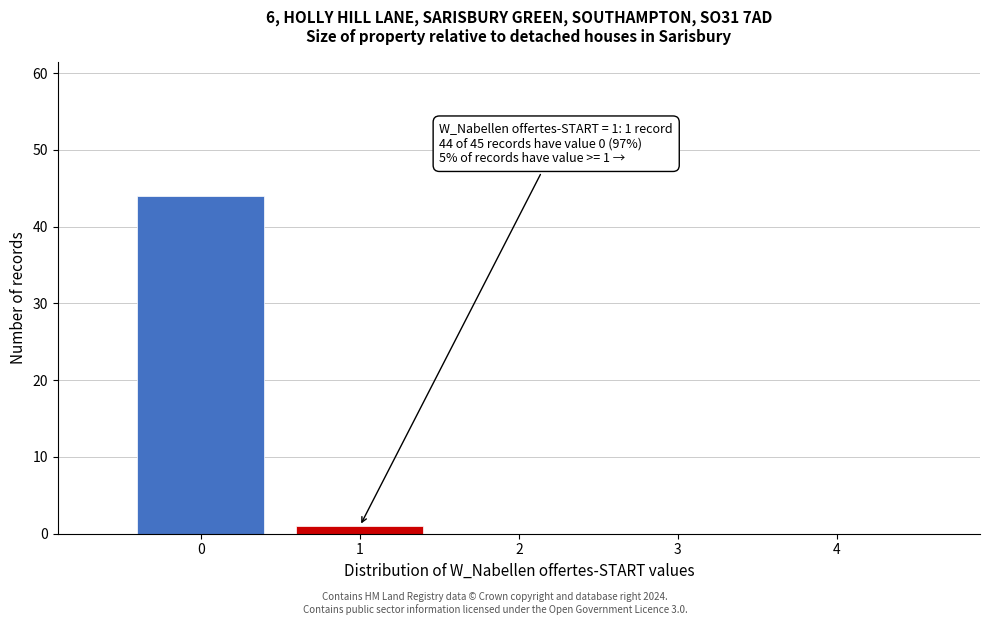

Which range on the x-axis has the tallest bar?

-0.5 to 0.5